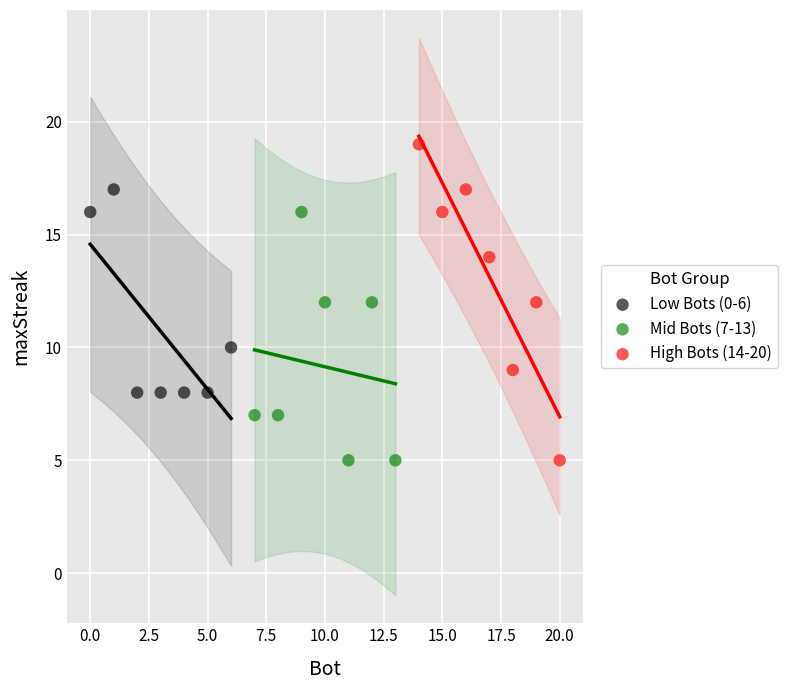

Which series has the widest spread of Y values?

High Bots (14-20)